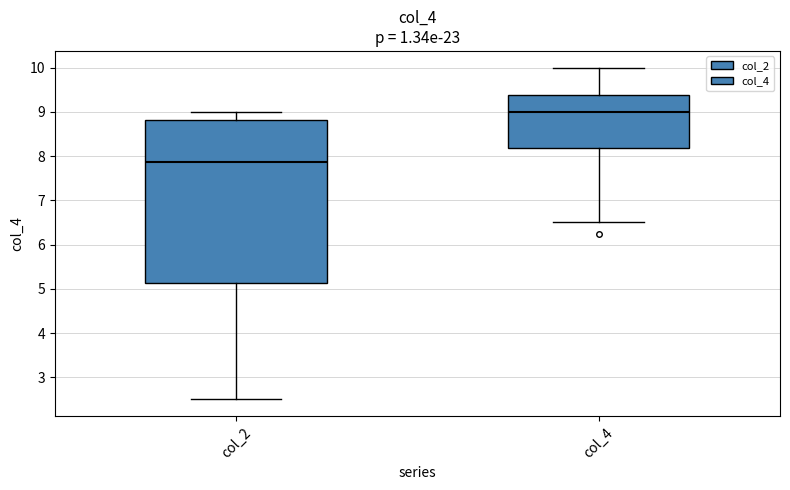

Comparing the boxes themselves (not the whiskers), which one is the tallest?

col_2